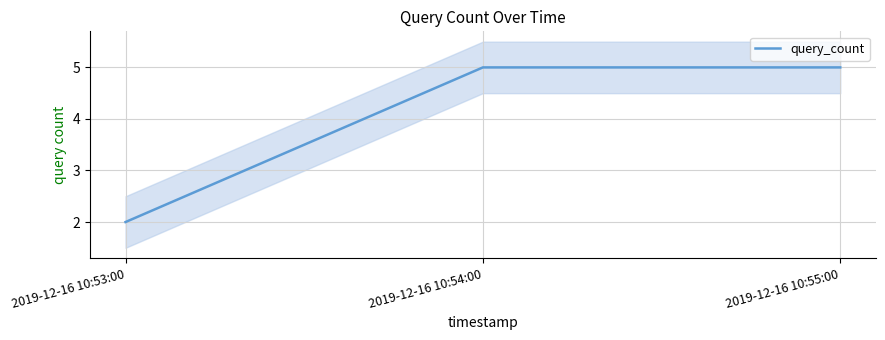

Reading left to right, extract all data points from this chart.

2019-12-16 10:53:00=2	2019-12-16 10:54:00=5	2019-12-16 10:55:00=5